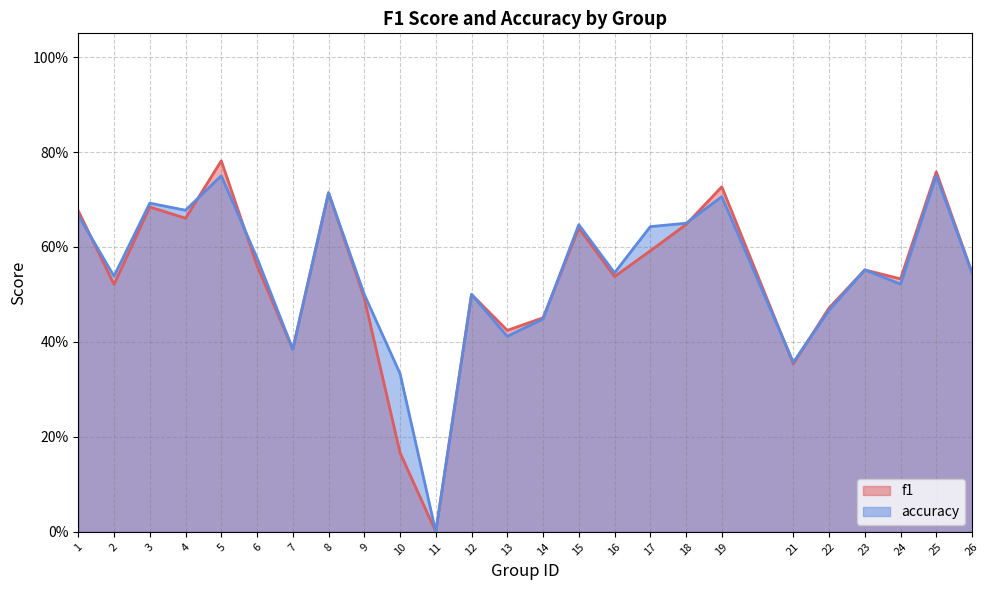

Which series ends up on top after the final intersection of accuracy and f1?

f1